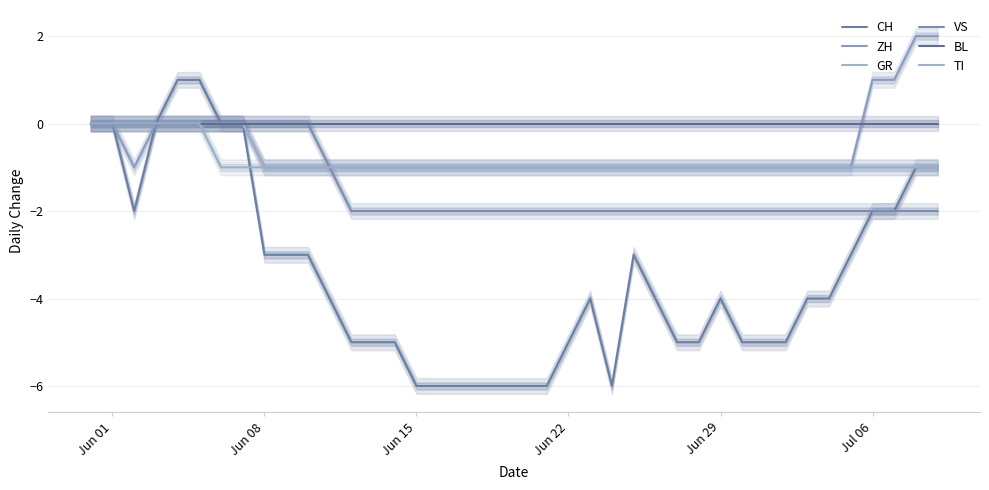

True or false: ZH has a value of -2 at Jun 15.

False